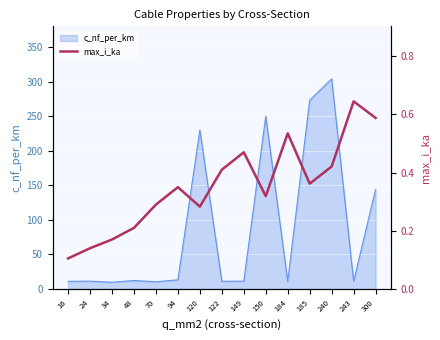

The value of c_nf_per_km at 70 is 10.4. True or false?

True